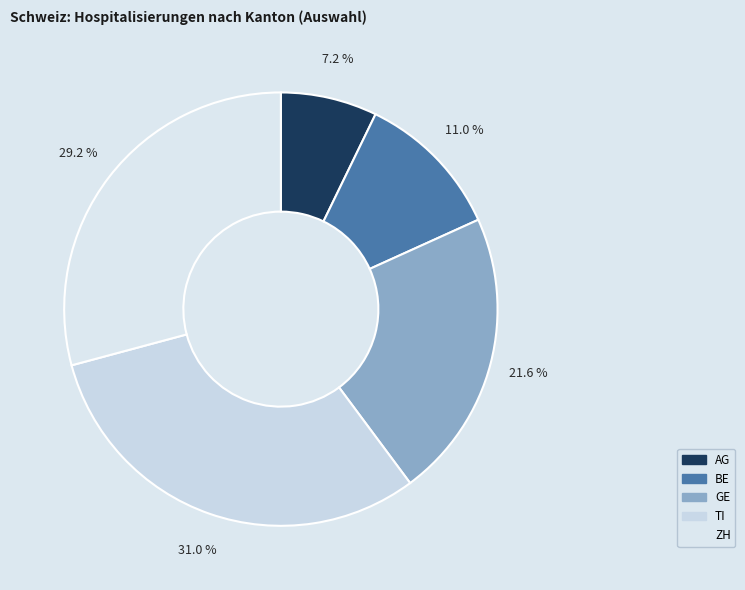

Is the sum of AG and GE greater than half?

No